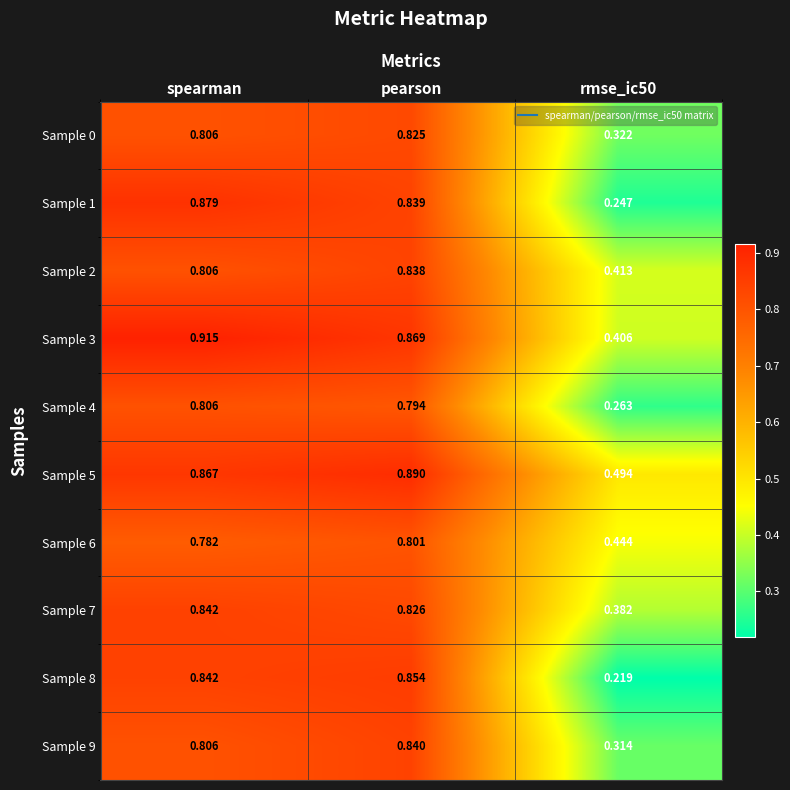

At which category does the chart reach its peak across all series?

spearman